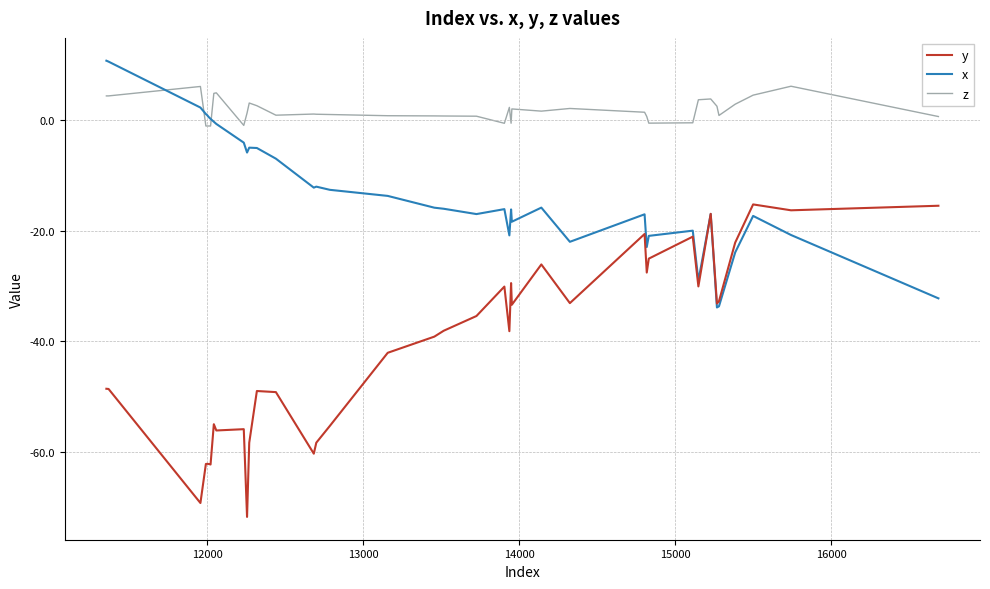

Which series ends up on top after the final intersection of y and x?

y